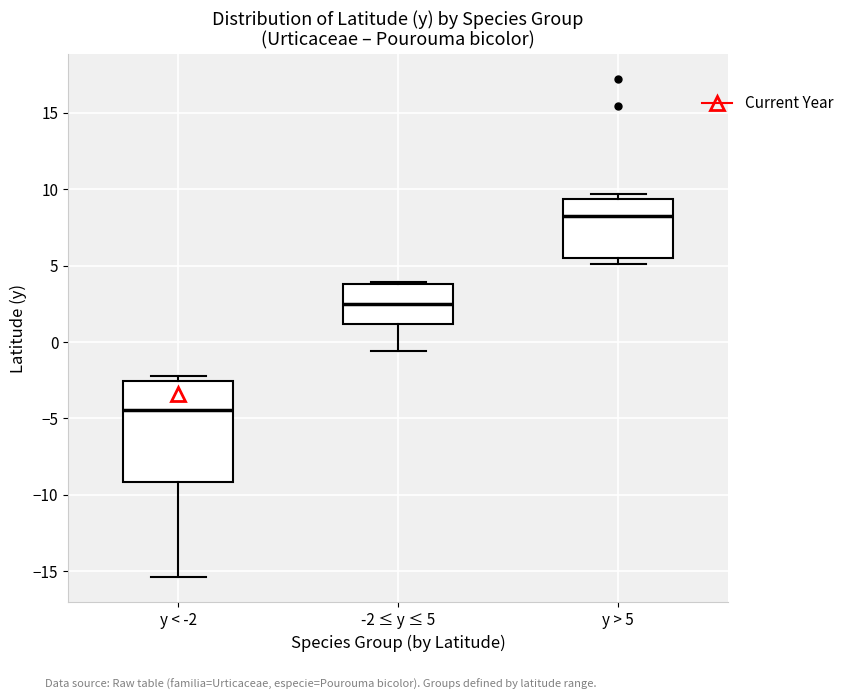

Where is the upper edge of the box for y < -2 on the y-axis? The values are not printed on the chart, so give them approximately, as read against the axis.

-2.5